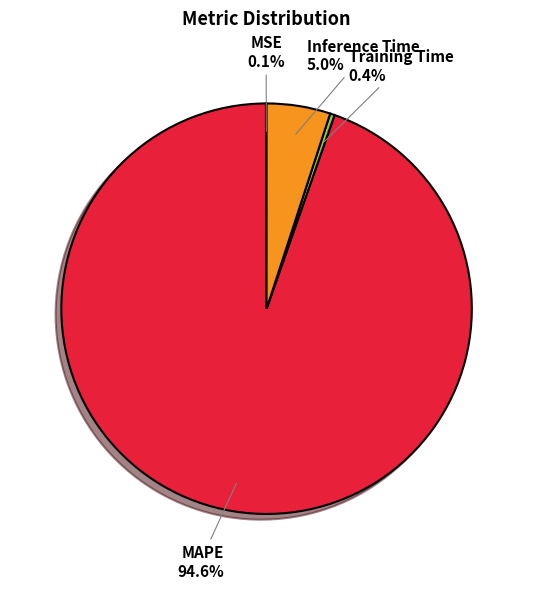

Which slice is the largest?

MAPE